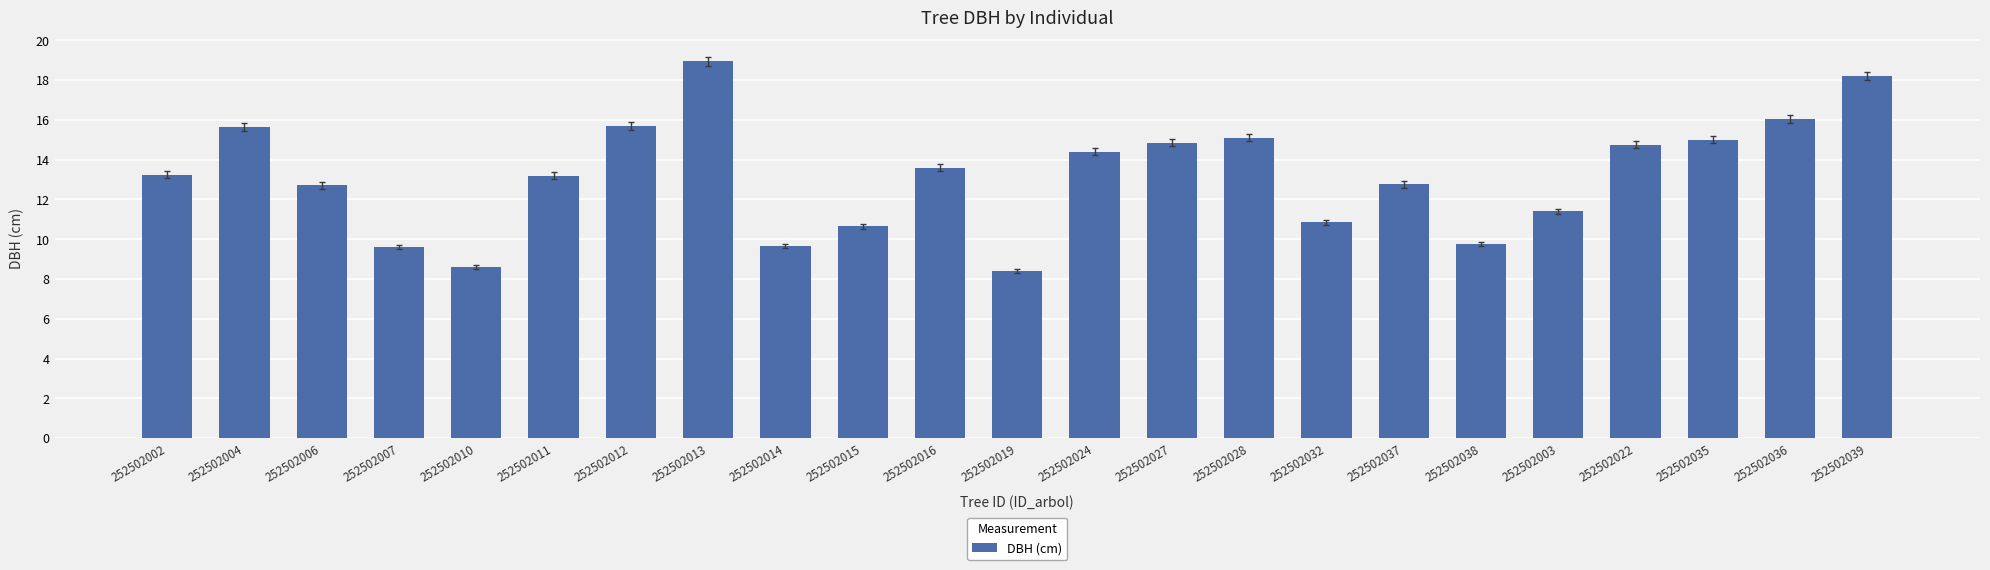

Which category has the highest value across all series?

252502013